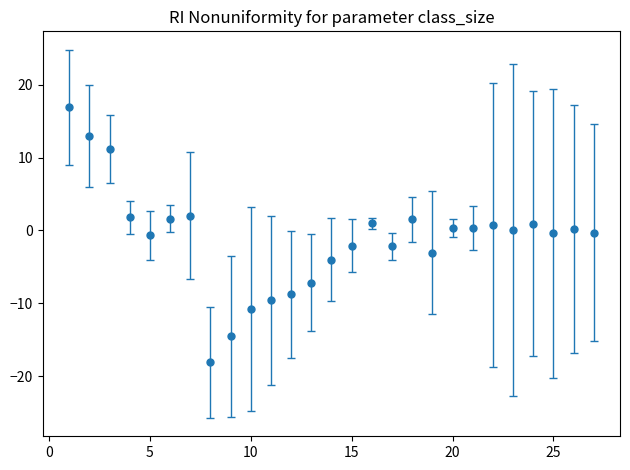

What is the difference between the second highest and second lowest values?

27.5